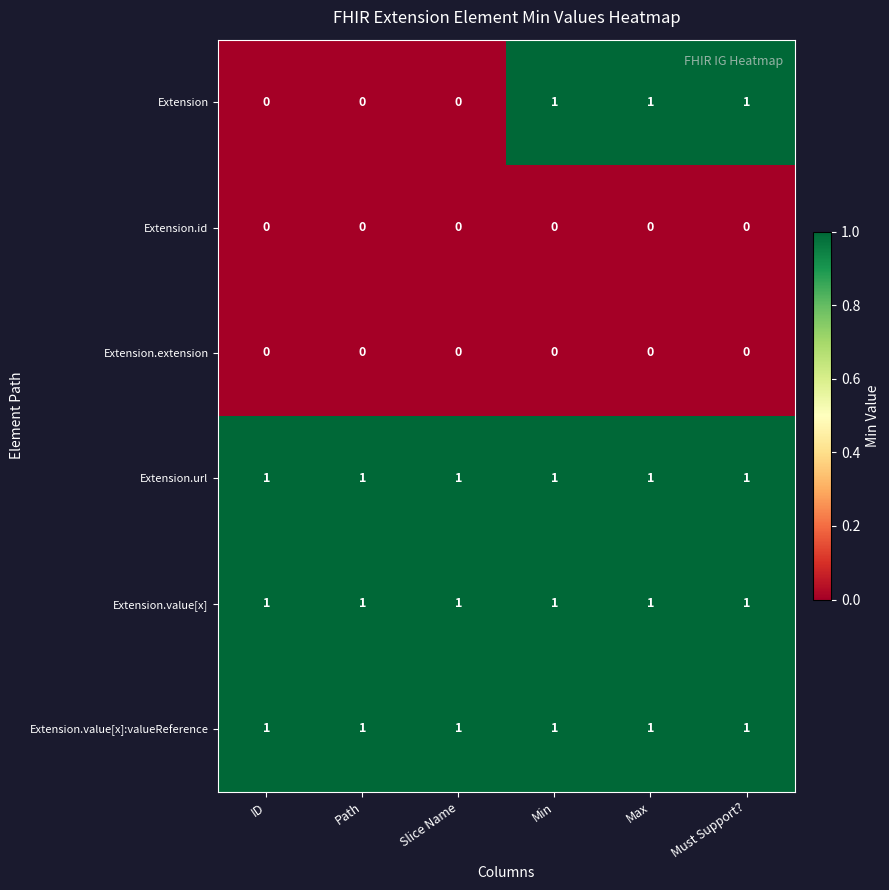

The value of Extension.value[x]:valueReference at Slice Name is 2. True or false?

False